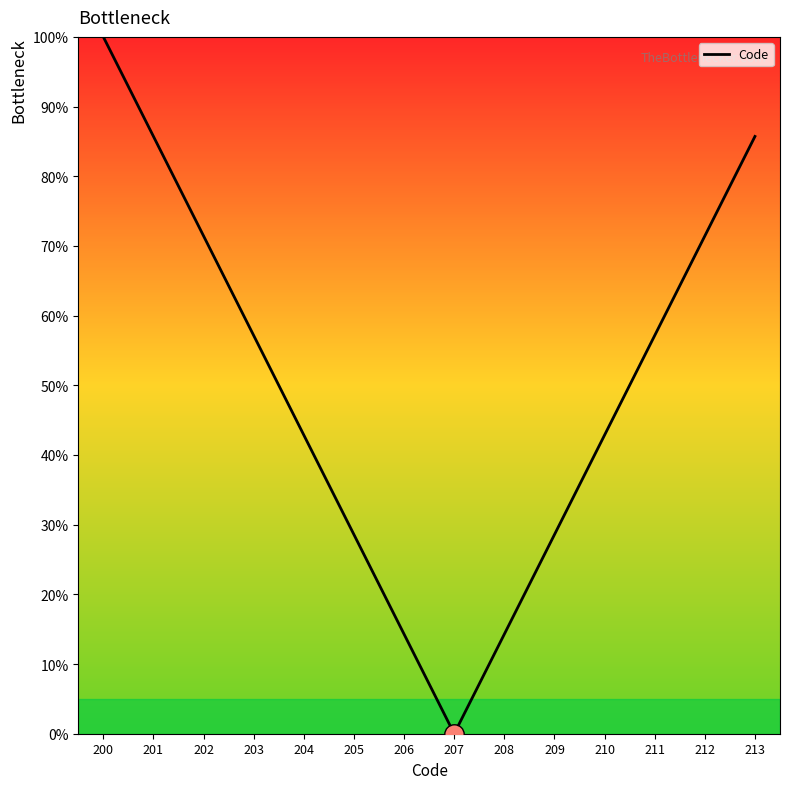

The value at 203 is 83.4. True or false?

False